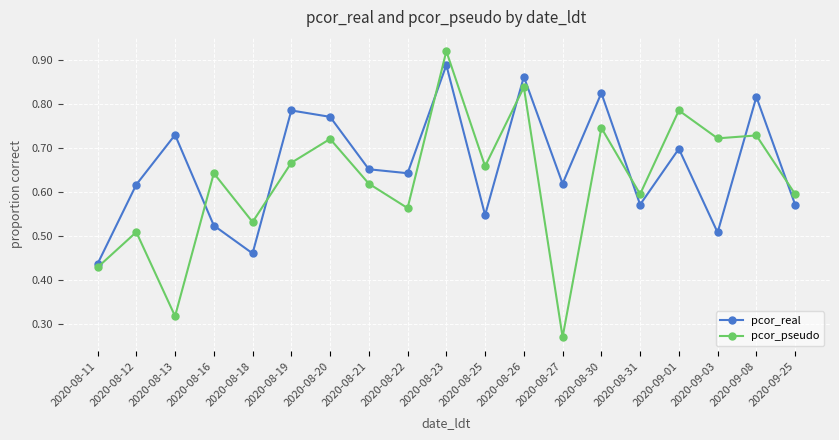

Which series has the largest total across all categories?

pcor_real